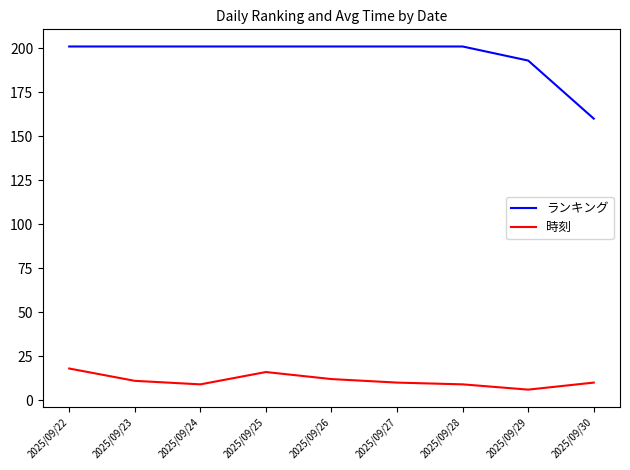

Is the value of ランキング at 2025/09/25 greater than the value of 時刻 at 2025/09/25?

Yes